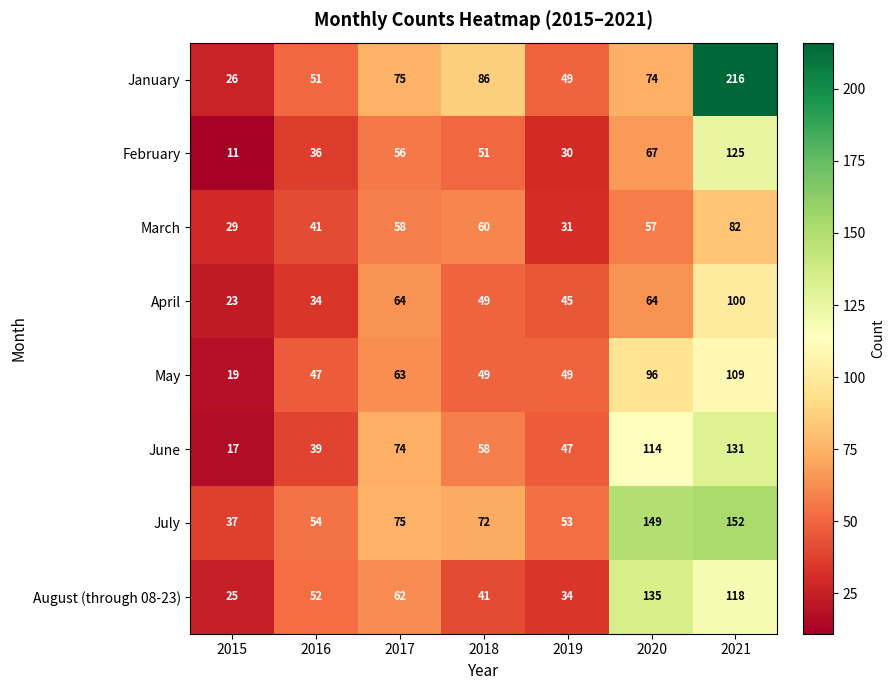

At which category is the sum across all series the highest?

2021